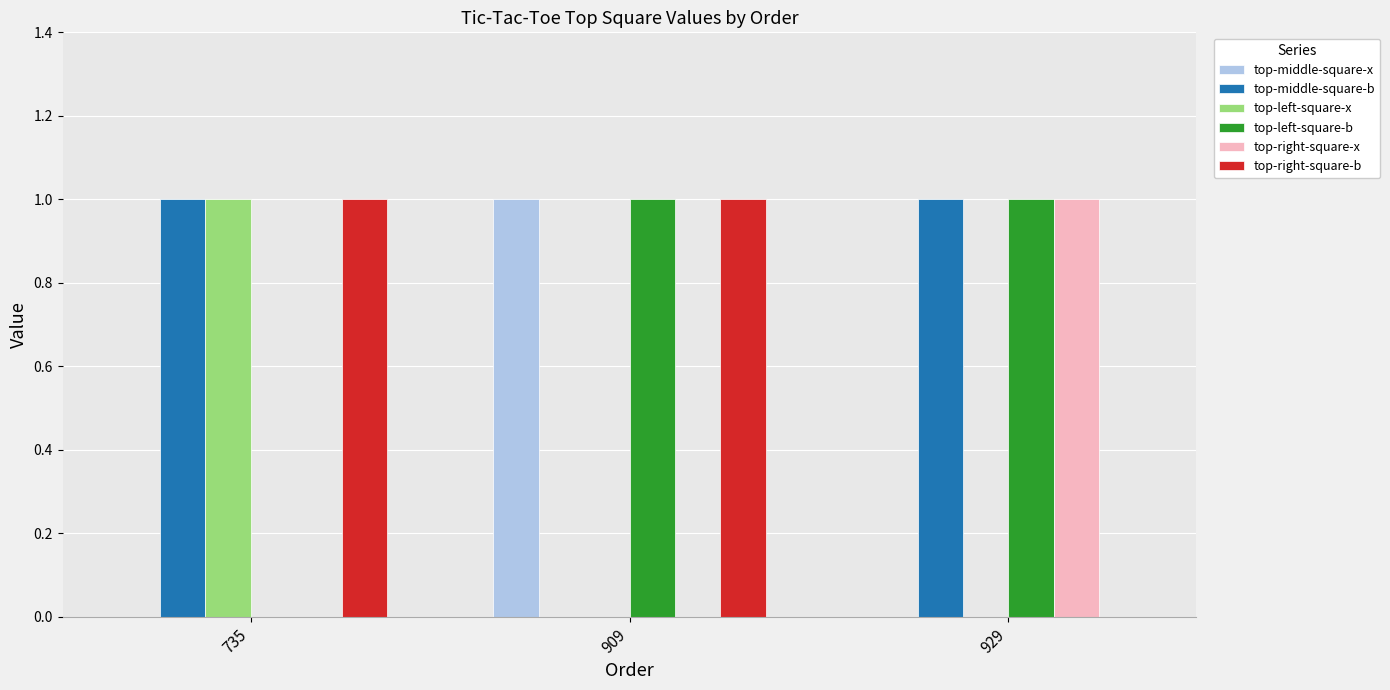

What are all the series names shown in the legend?

top-middle-square-x, top-middle-square-b, top-left-square-x, top-left-square-b, top-right-square-x, top-right-square-b